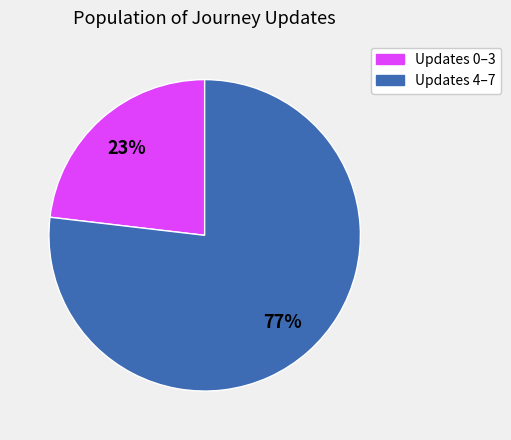

Does any single category account for the majority?

Yes